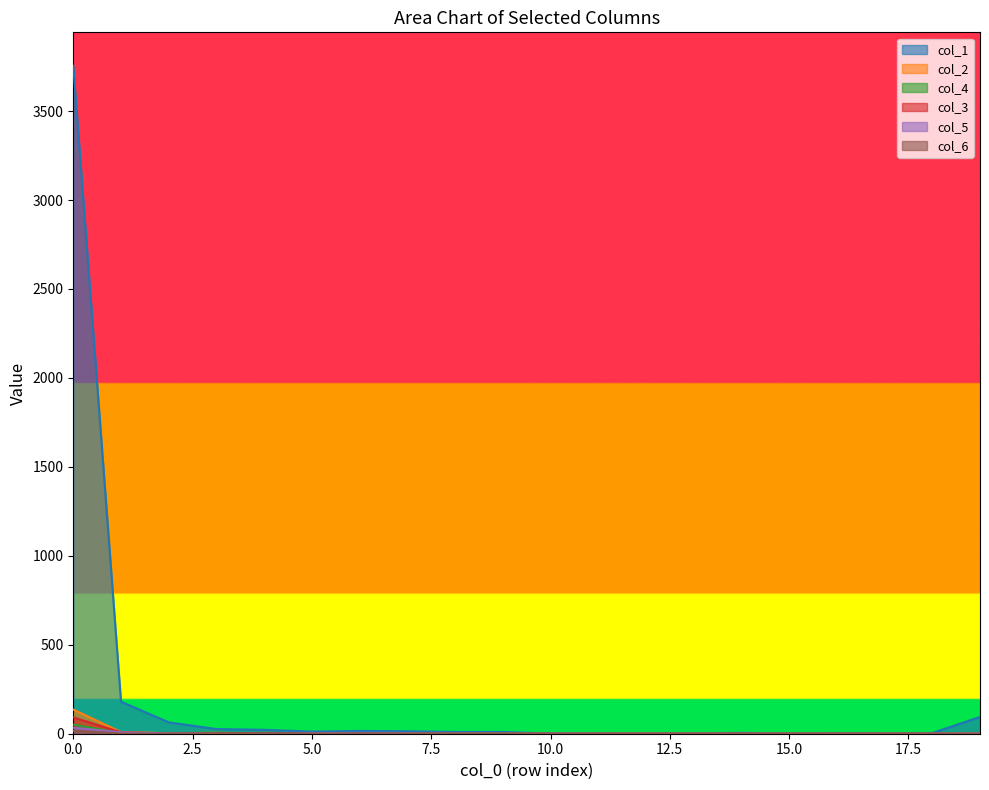

True or false: col_3 and col_6 intersect in this chart.

True